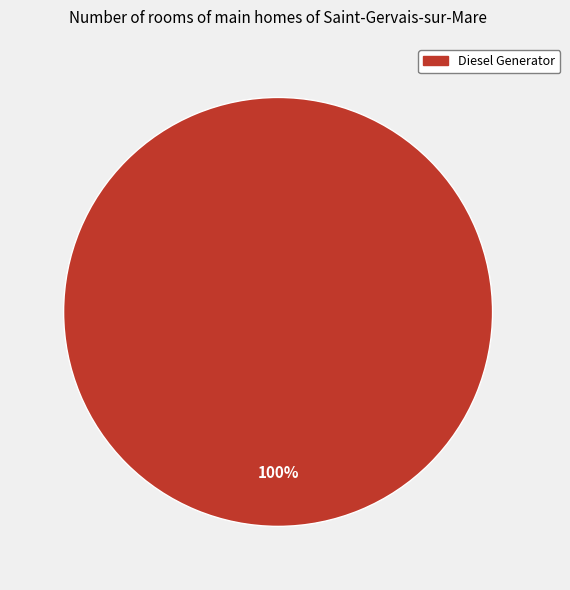

Is there any slice that represents more than half of the pie?

Yes